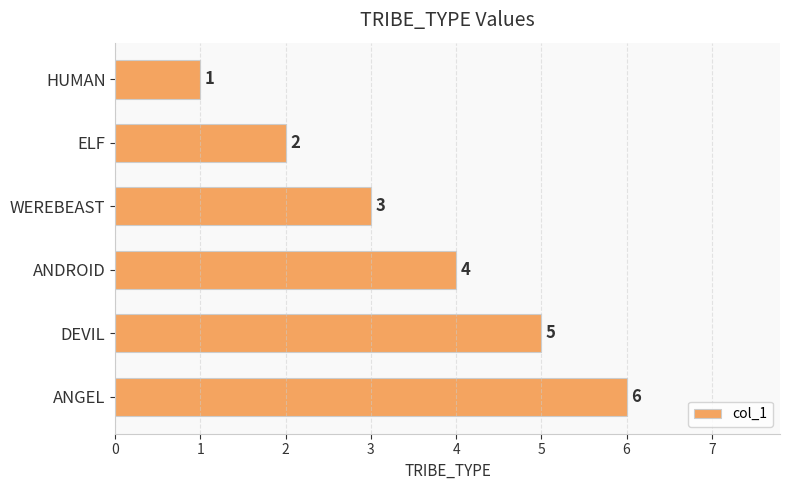

What is the value of the 5th bar from the top?

5